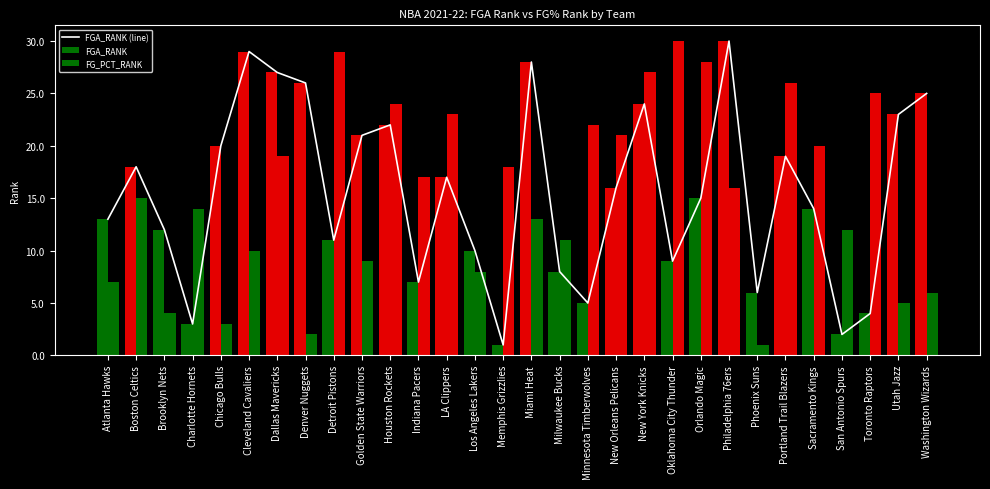

Which label corresponds to the smallest value in the chart?

Memphis Grizzlies